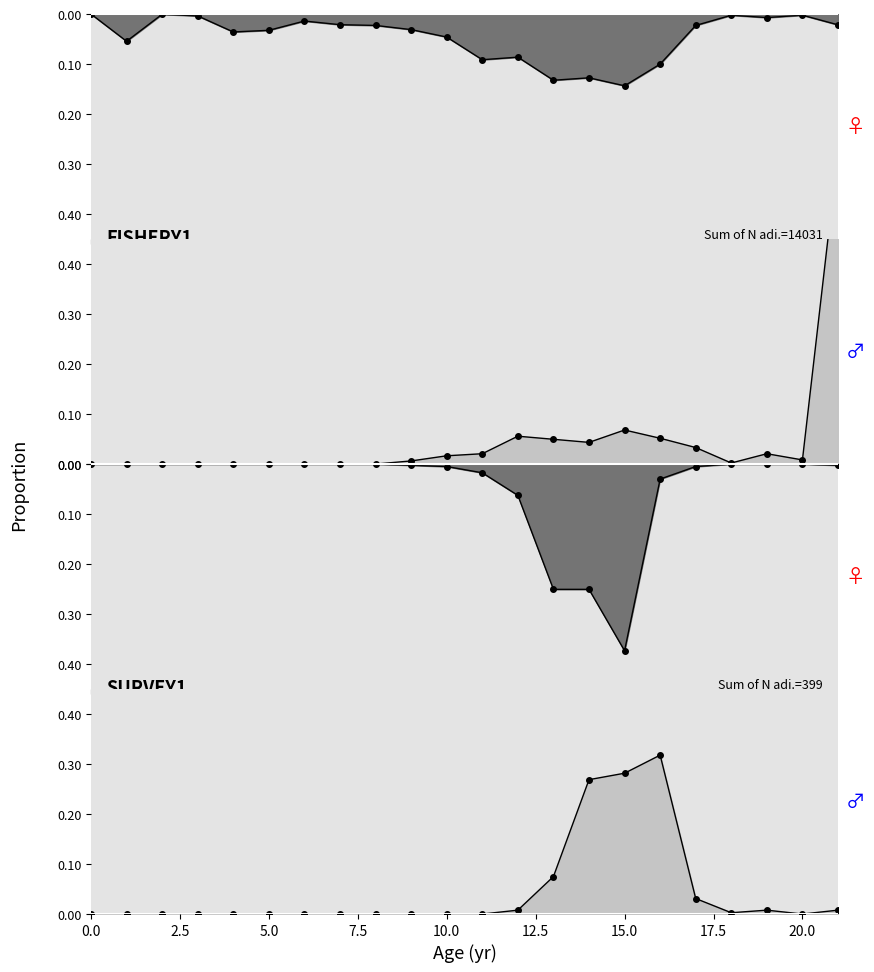

The value of col_21 at 12 is 0.1. True or false?

True